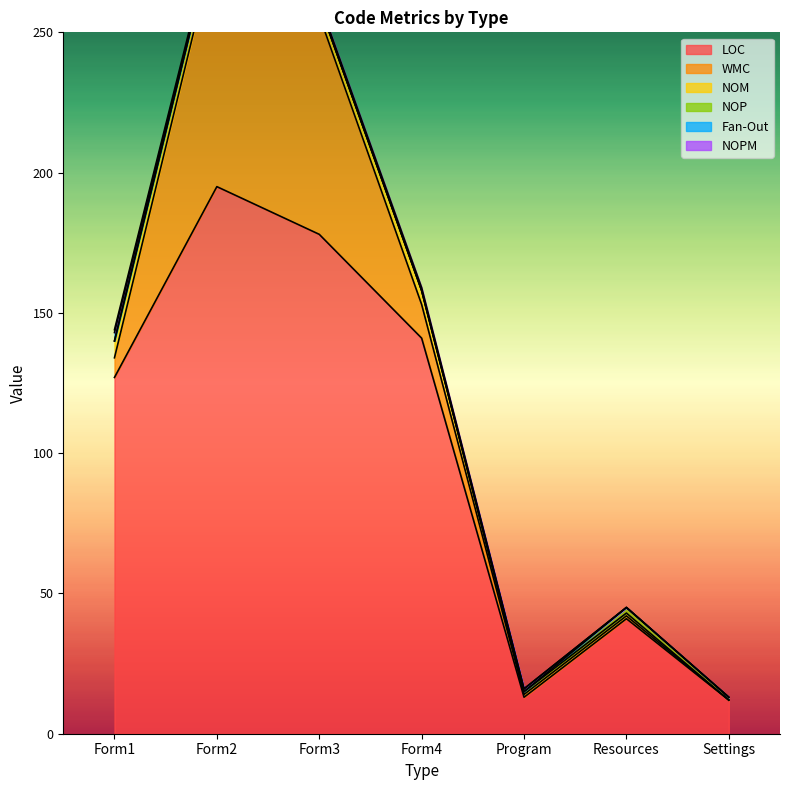

True or false: NOM has more than 1 points higher than both neighbors.

False